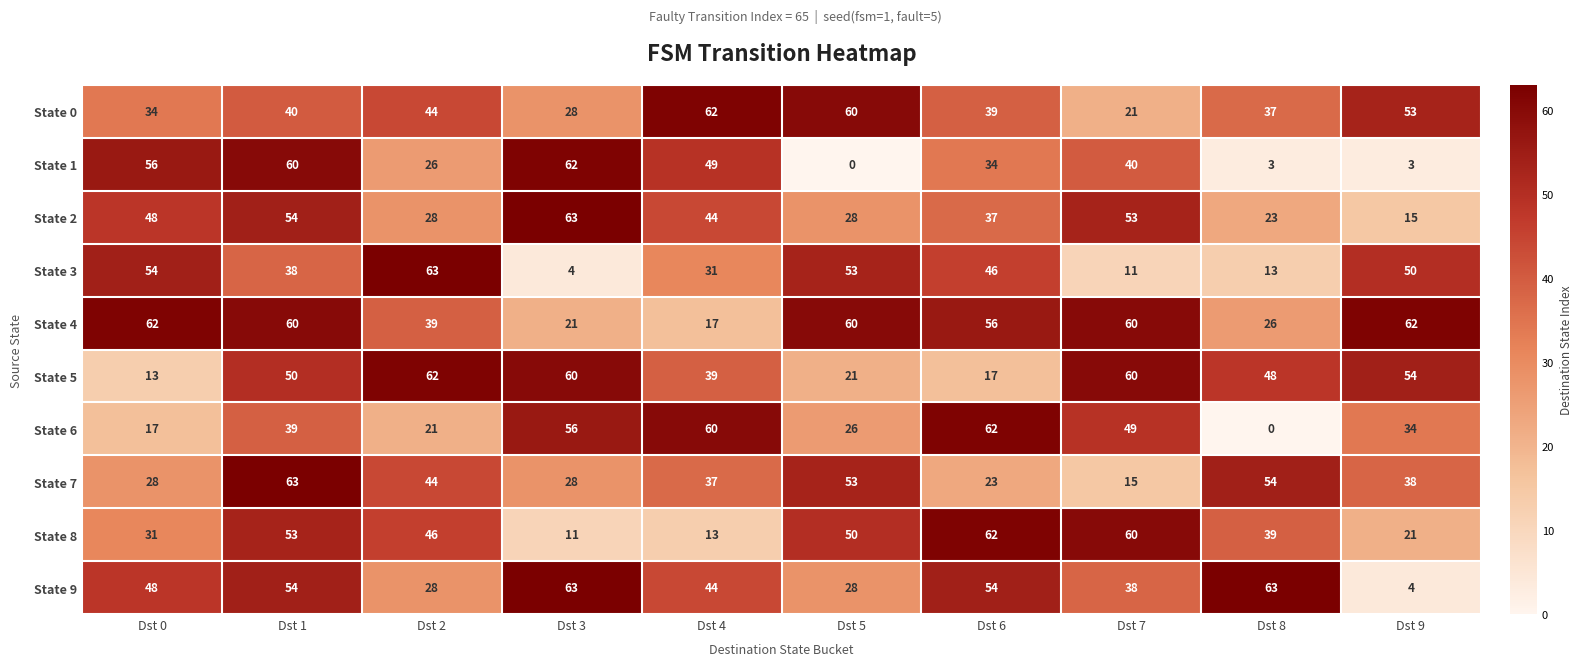

Read the State 9 value at Dst 2.

28